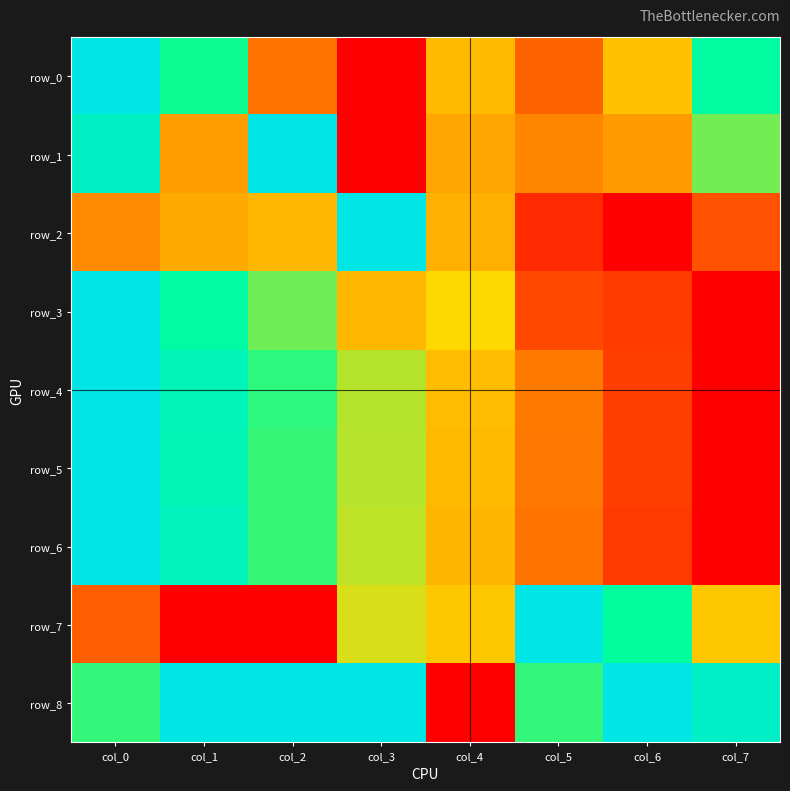

The value of row_0 at col_1 is 0.3. True or false?

False